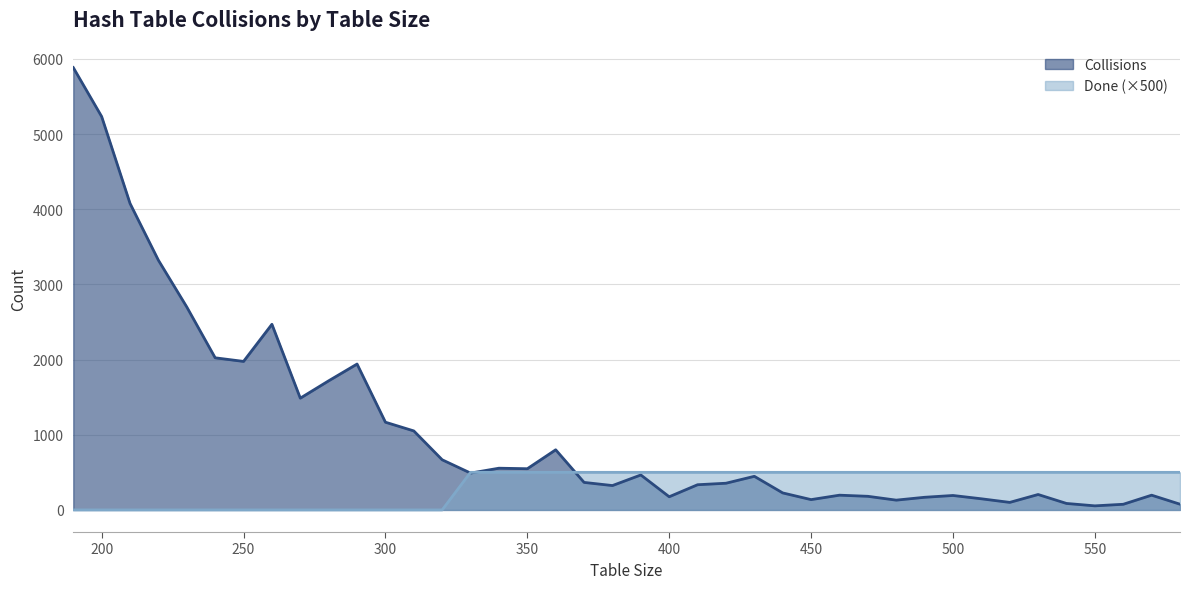

How many lines are shown in the chart?

2